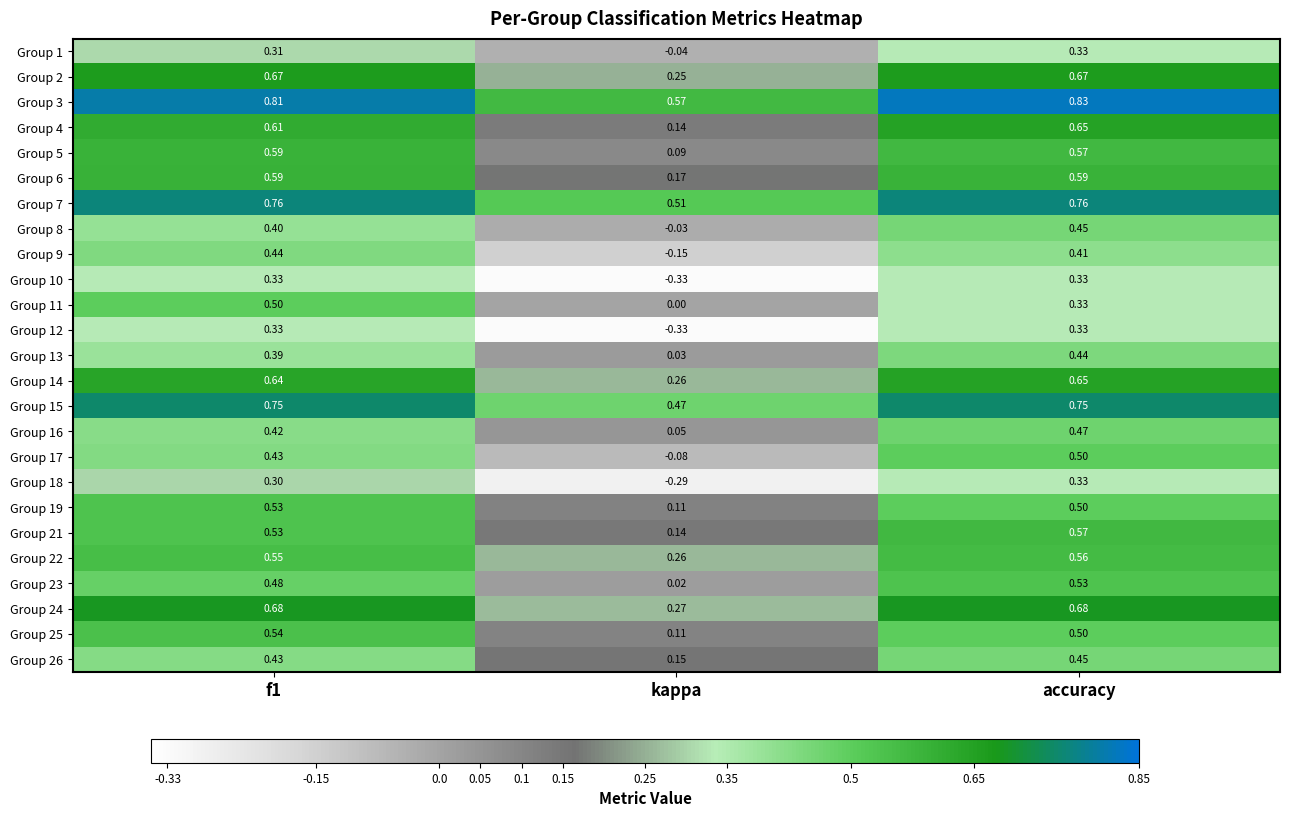

How many distinct data groups are displayed?

25